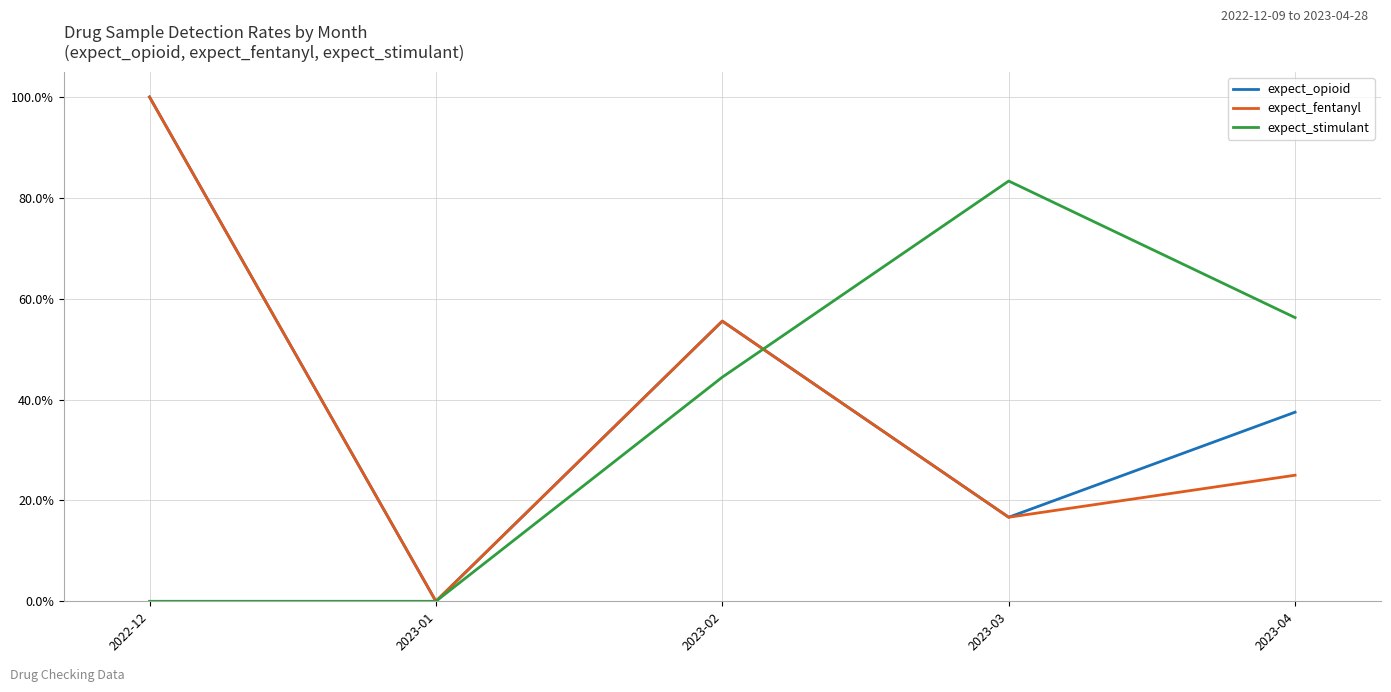

List the series in order of their peak value, lowest first.

expect_stimulant, expect_opioid, expect_fentanyl